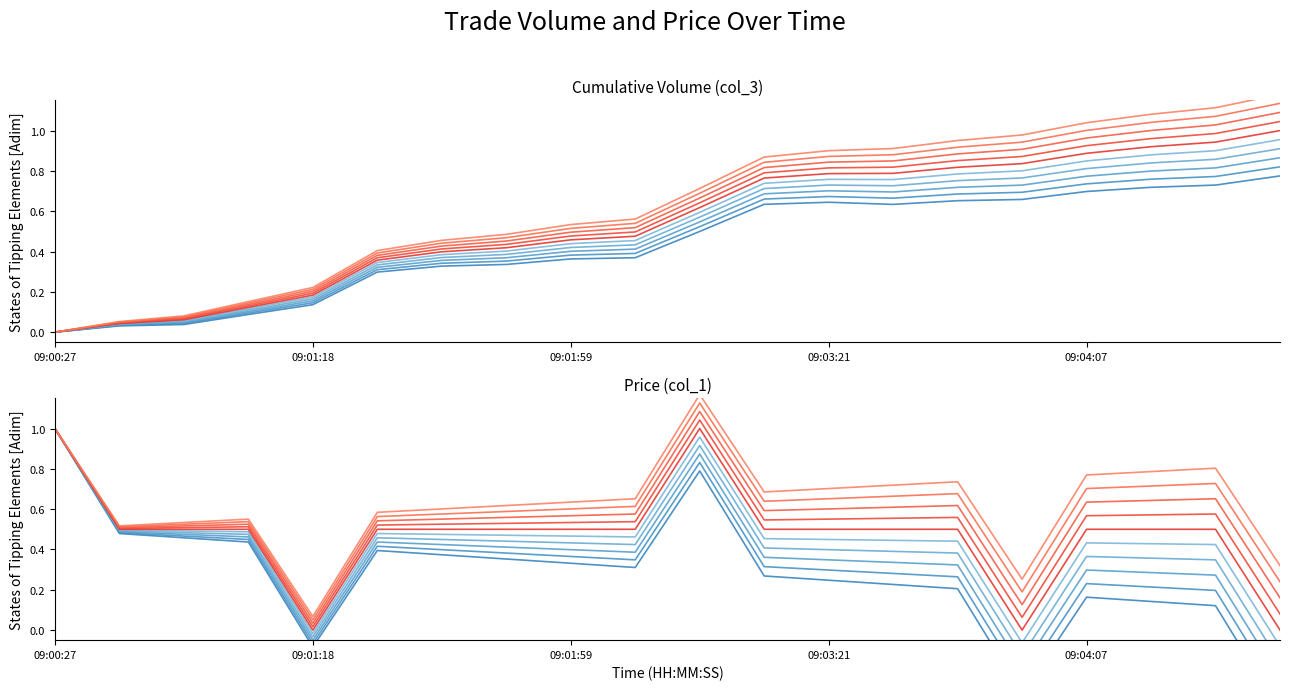

Between 14 and 13, which is larger?

14